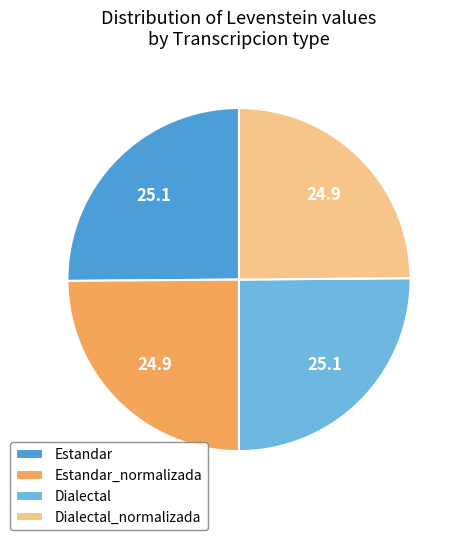

The Dialectal_normalizada slice represents 35% of the pie. True or false?

False